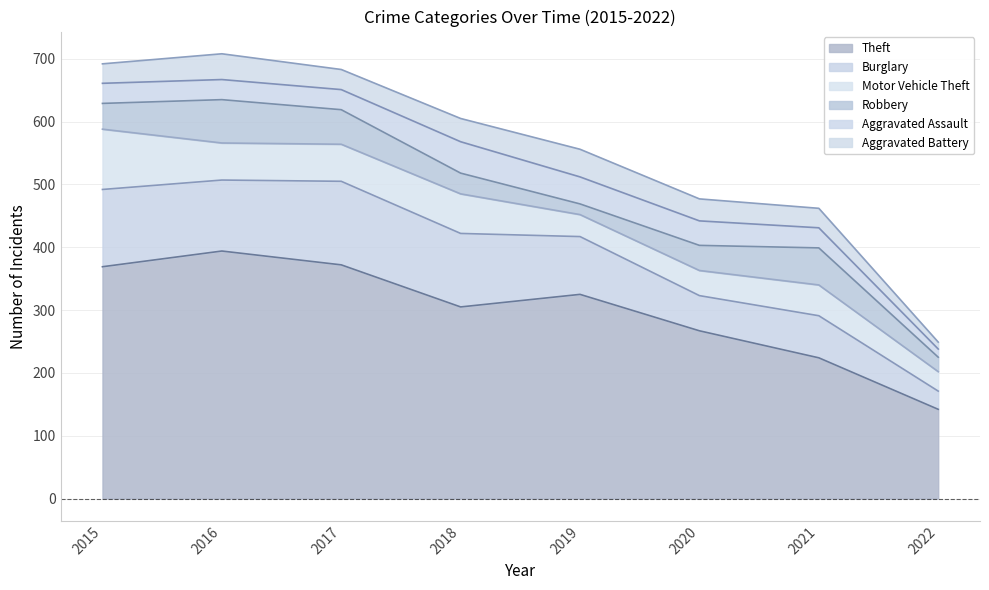

Reading left to right, transcribe all the data shown in this chart.

Theft: 369	394	372	305	325	267	224	142
Burglary: 123	113	133	117	92	56	67	29
Motor Vehicle Theft: 96	59	59	63	35	40	49	31
Robbery: 41	69	55	33	17	40	59	23
Aggravated Assault: 32	32	32	50	43	39	32	13
Aggravated Battery: 31	41	32	37	44	35	31	11